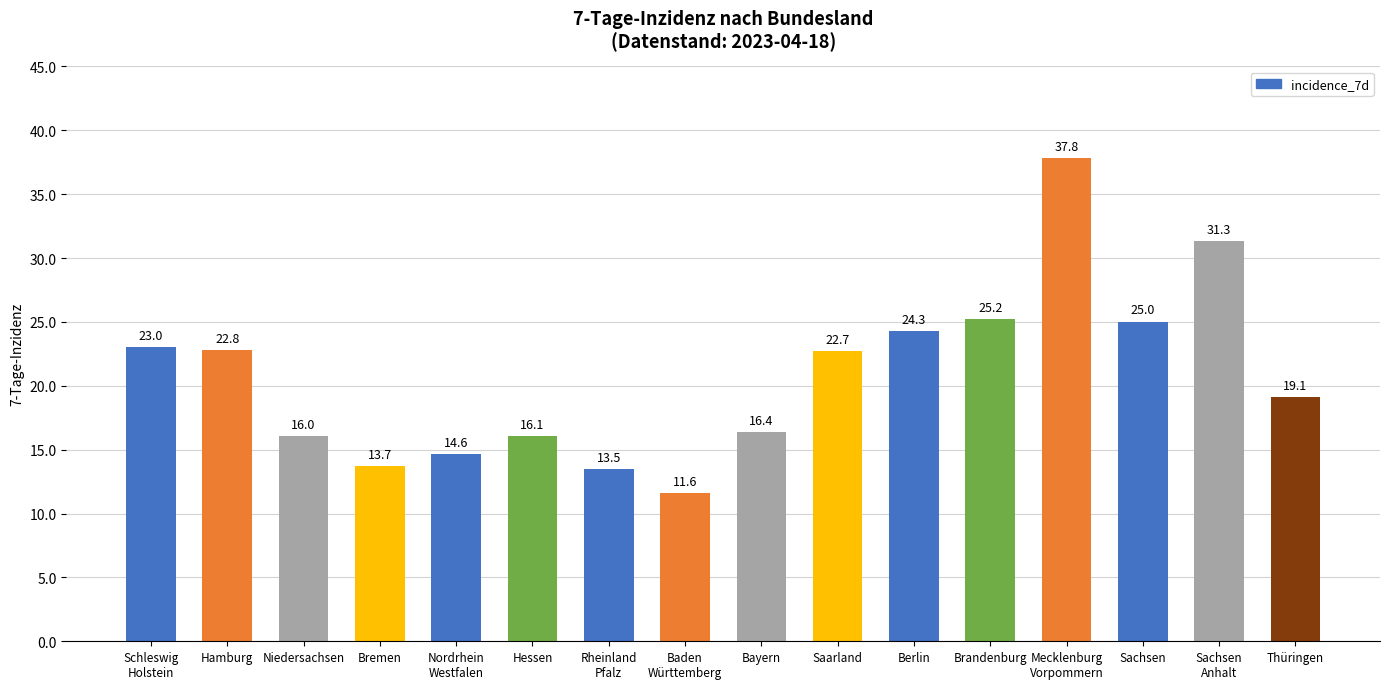

The chart shows a value of 15.7 at Sachsen
Anhalt. True or false?

False